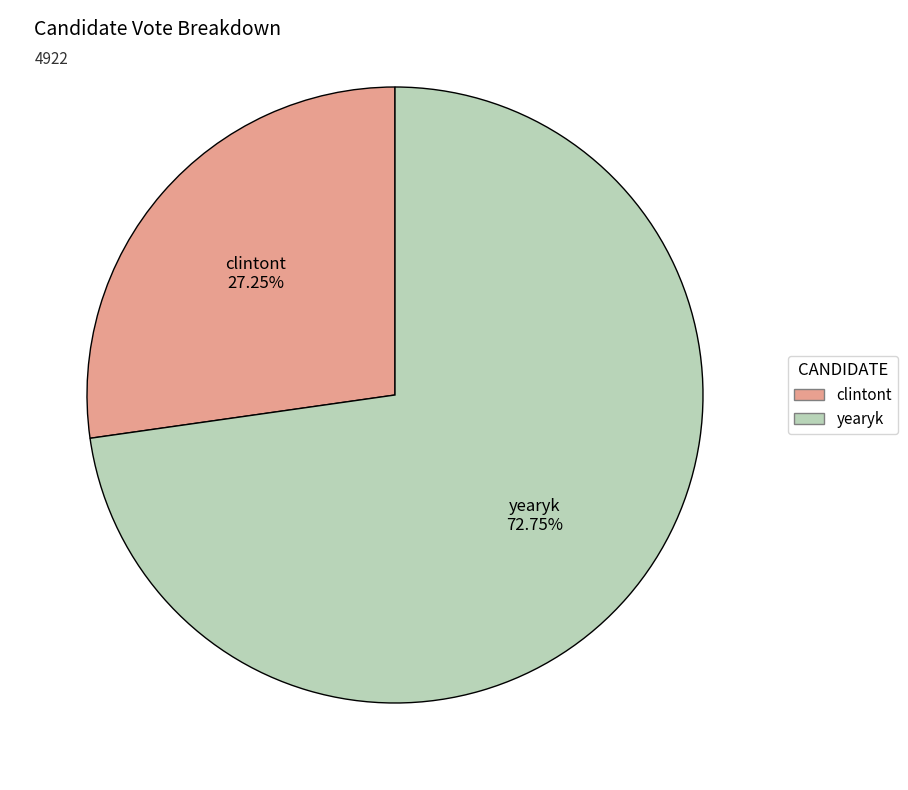

To the nearest percent, what is the difference between the largest and smallest slice percentages?

46%